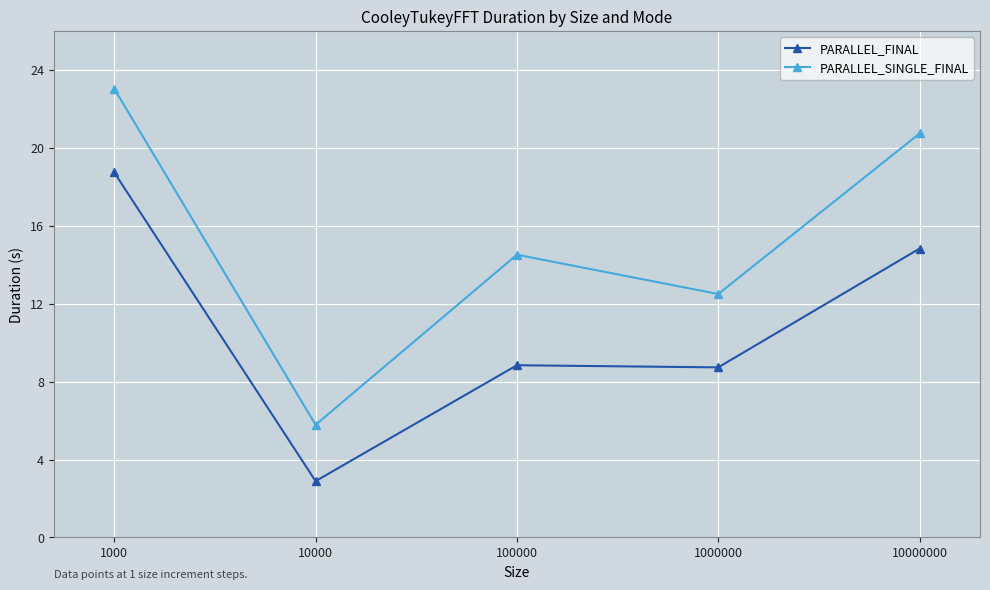

What is the value of the PARALLEL_FINAL point at the 5th from the left?

14.8